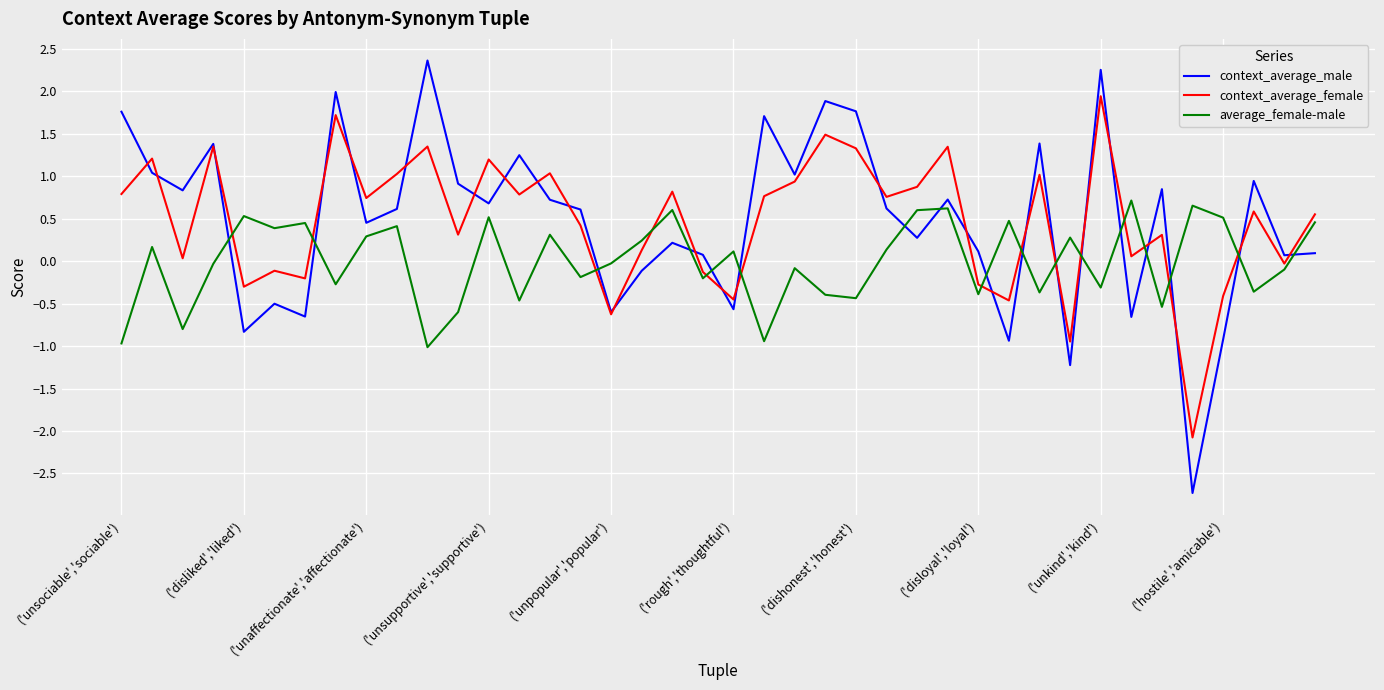

What is the highest value of the context_average_female series?

1.9